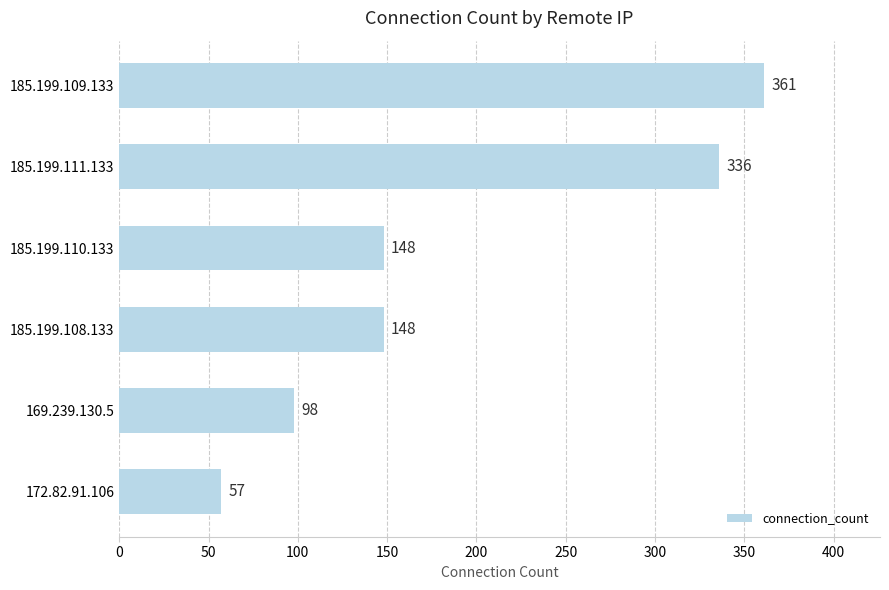

Between 185.199.109.133 and 185.199.110.133, which is larger?

185.199.109.133